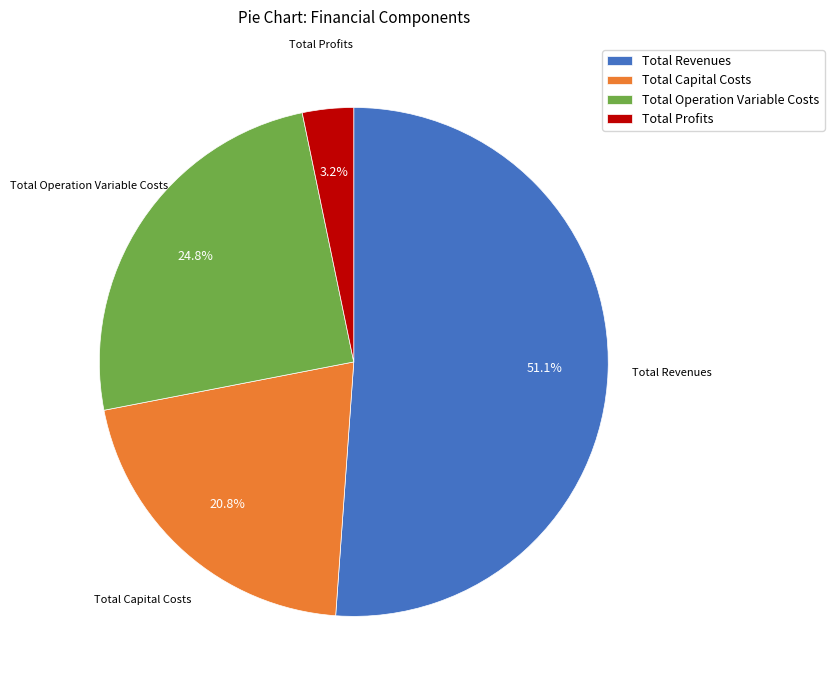

What percentage is NOT represented by Total Profits?

96.8%